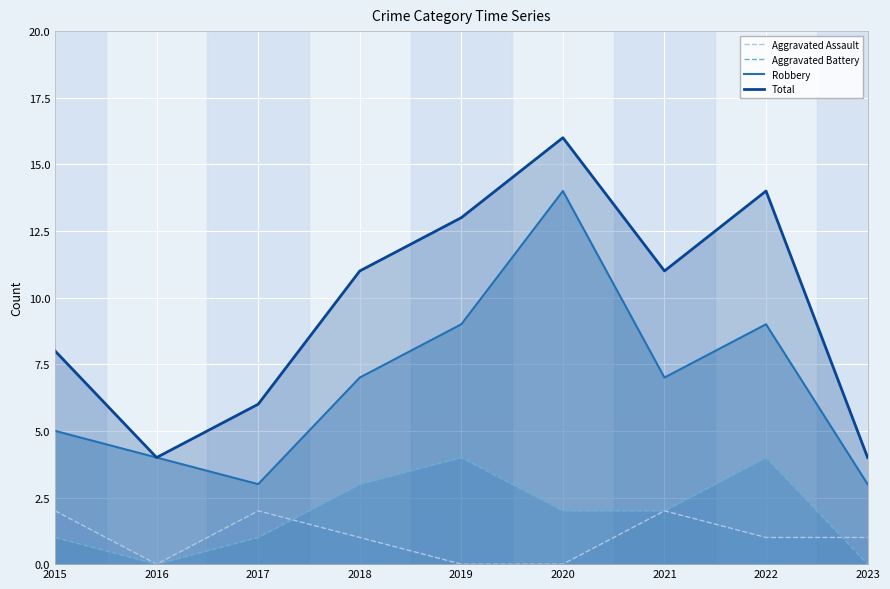

Does the chart display data point markers on the line(s)?

No